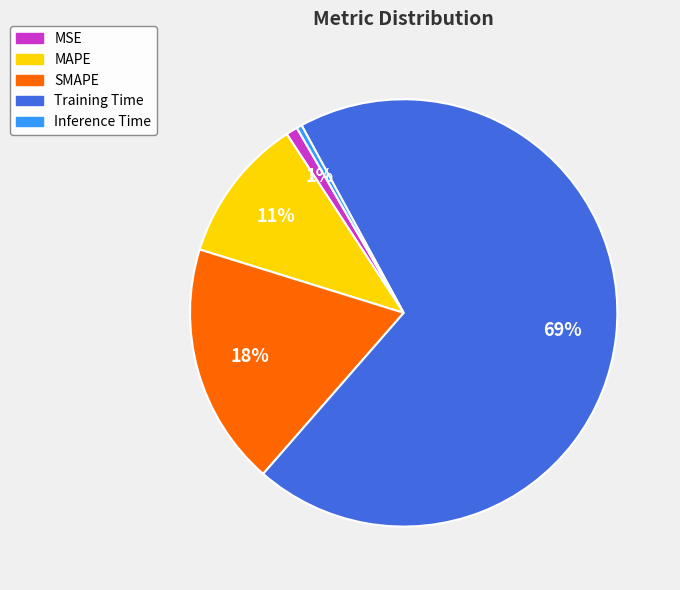

What percentage is the MSE slice, to the nearest percent?

1%